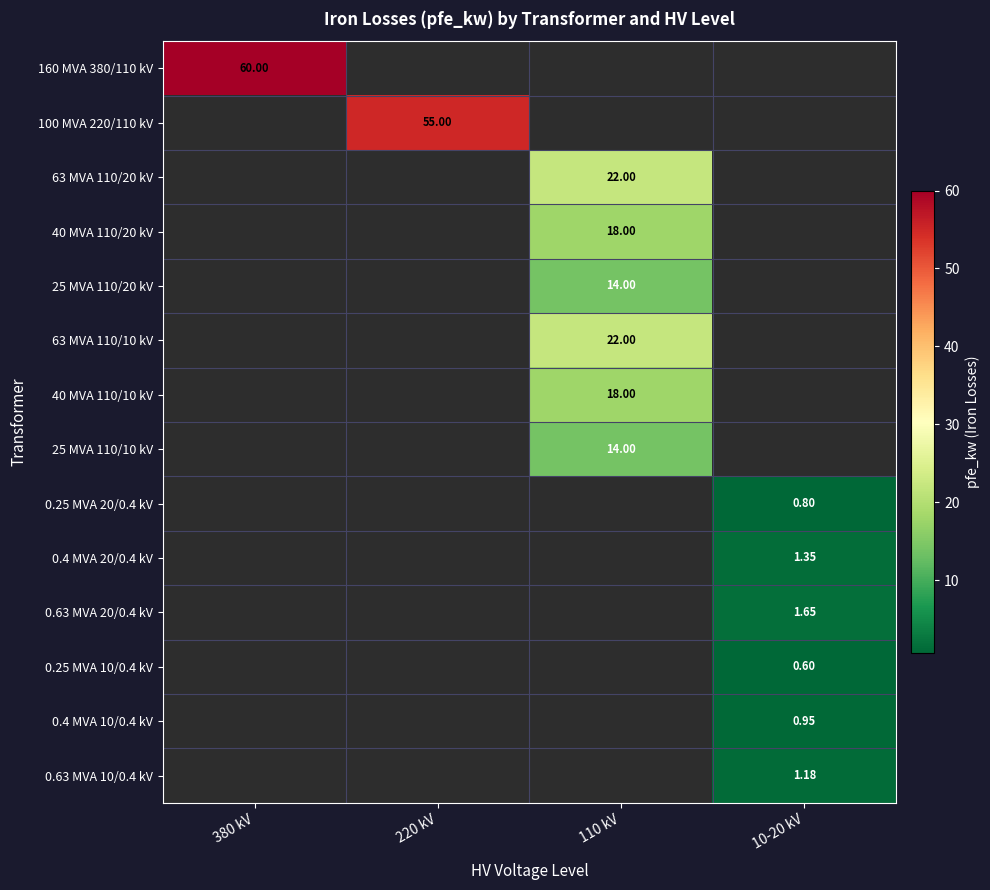

What is the greatest value displayed?

60.0